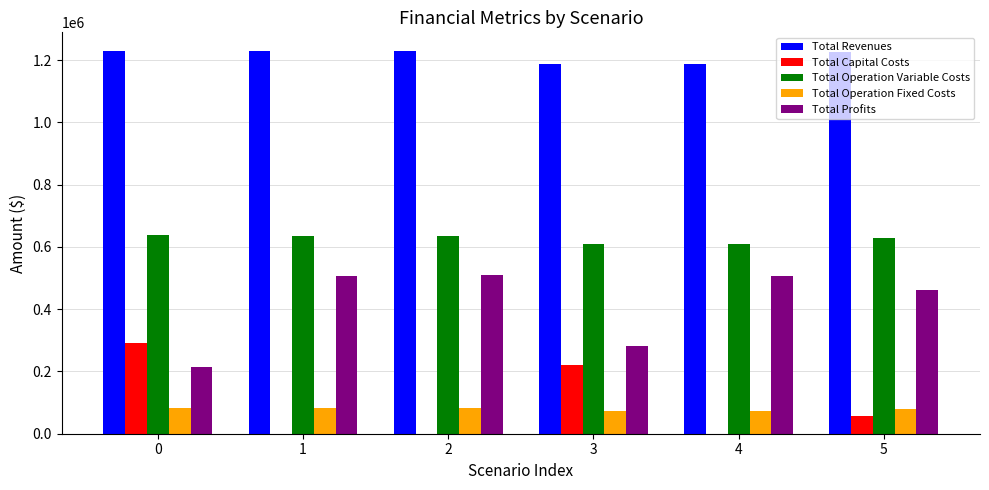

What is the highest value of the Total Profits series?

509191.5